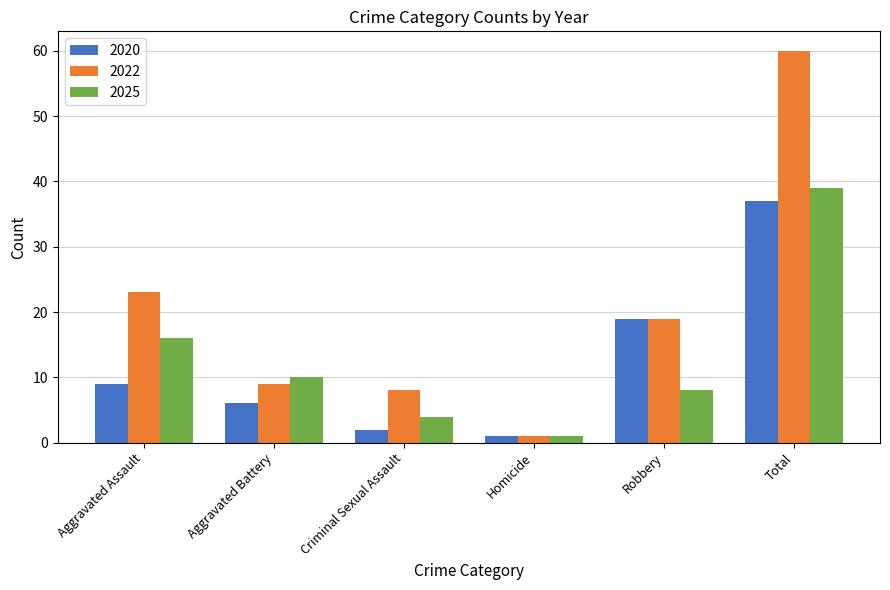

Reading left to right, extract all data points from this chart.

2020: Aggravated Assault=9	Aggravated Battery=6	Criminal Sexual Assault=2	Homicide=1	Robbery=19	Total=37
2022: Aggravated Assault=23	Aggravated Battery=9	Criminal Sexual Assault=8	Homicide=1	Robbery=19	Total=60
2025: Aggravated Assault=16	Aggravated Battery=10	Criminal Sexual Assault=4	Homicide=1	Robbery=8	Total=39